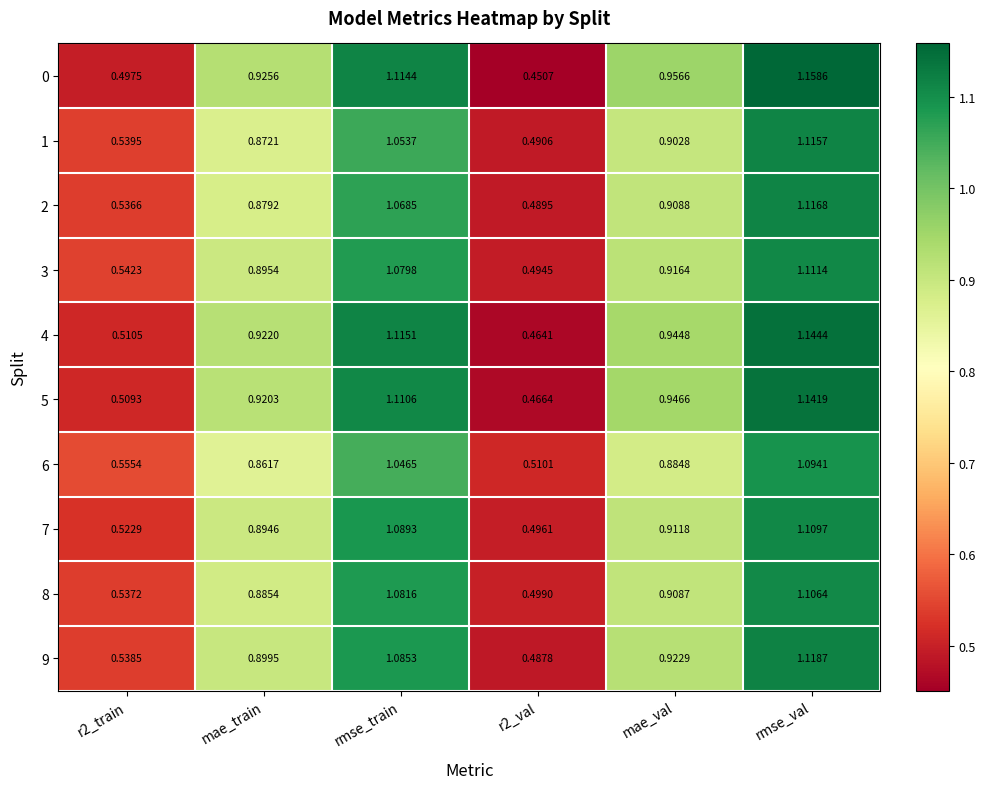

Which category has the highest value in the 5 series?

rmse_val